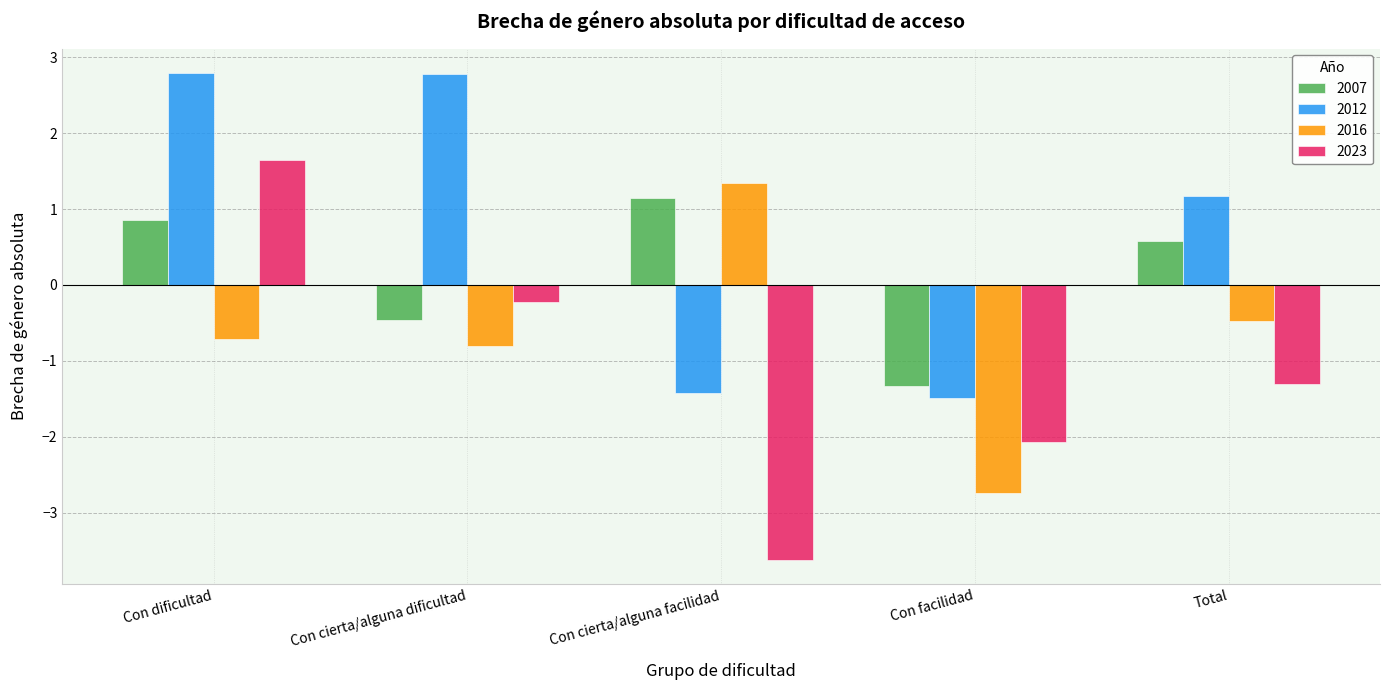

Where does the 2007 series first go above 0?

Con dificultad